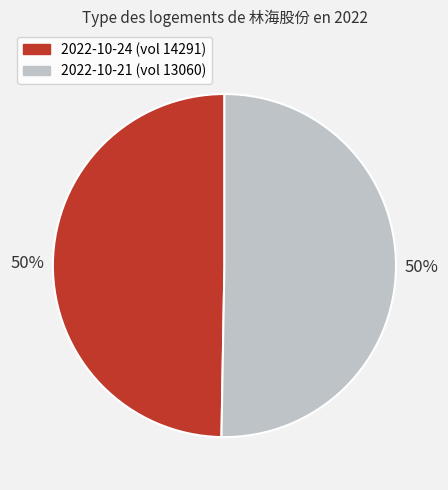

To the nearest percent, what is the average slice percentage?

50%